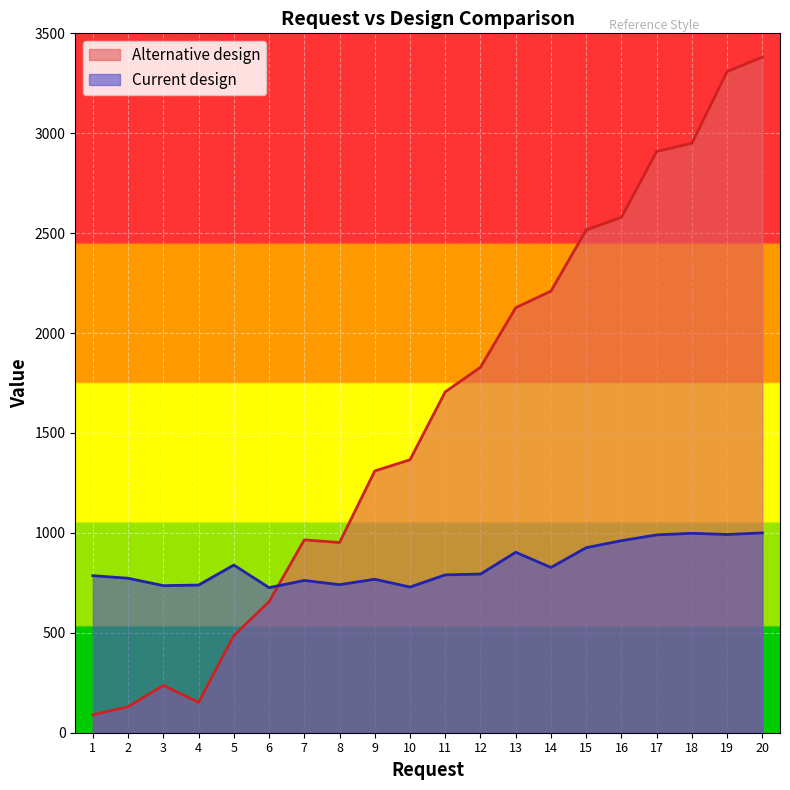

What is the difference between the Current design values at 16 and 2?

188